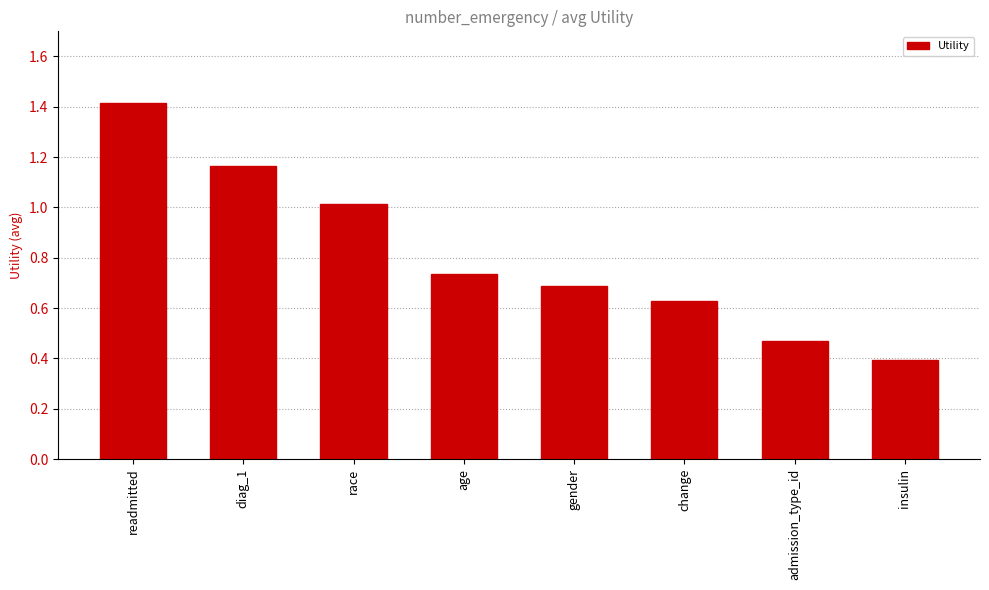

Are the bars grouped side by side (vs. stacked)?

No